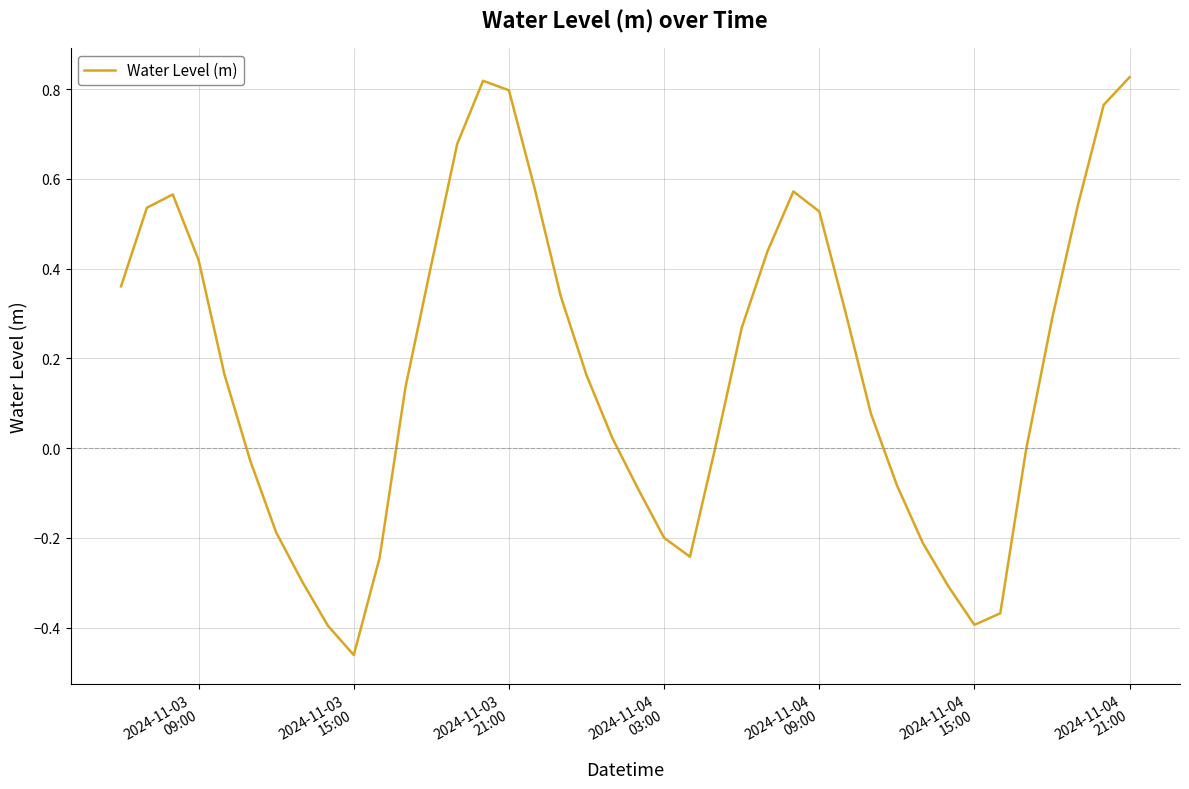

What is the difference between the second highest and minimum values?

1.3